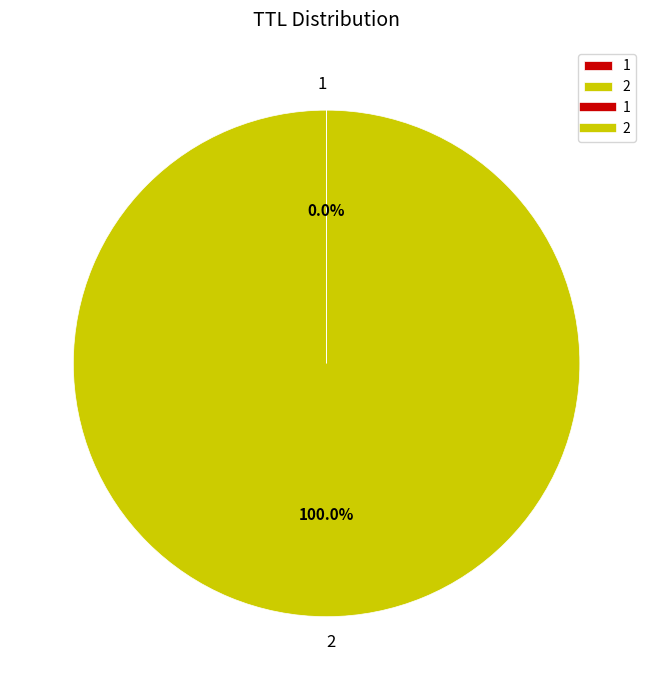

Does any single category account for the majority?

Yes